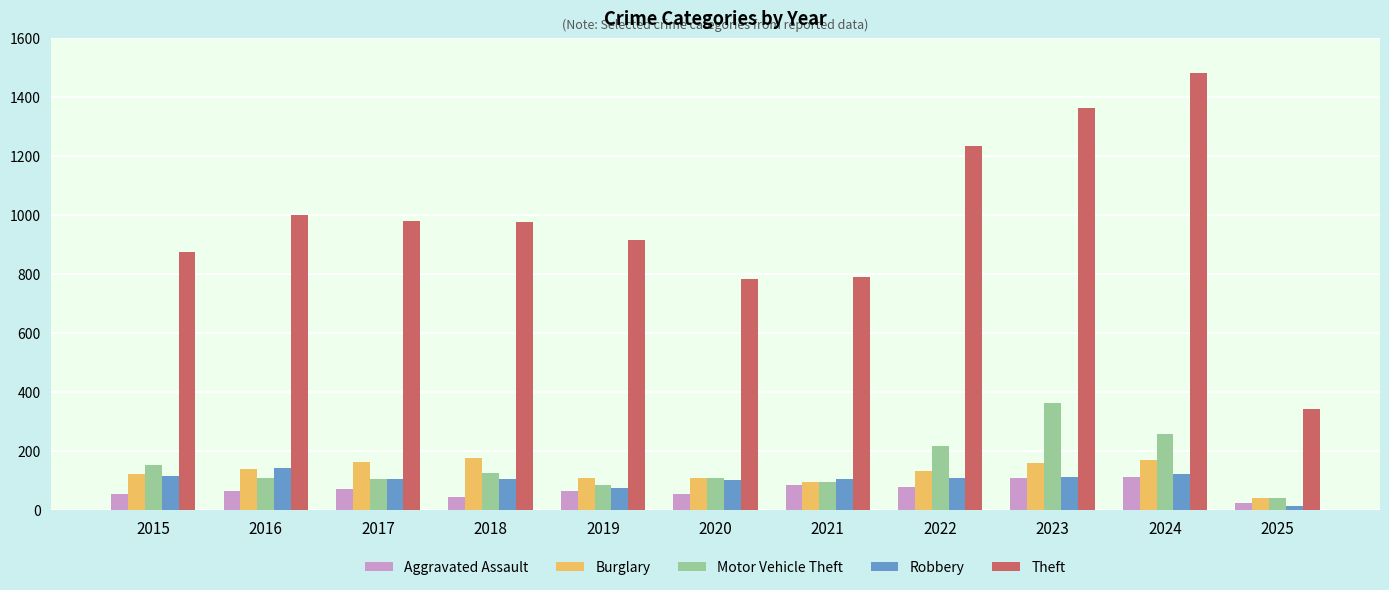

What is the minimum value for Theft?

343